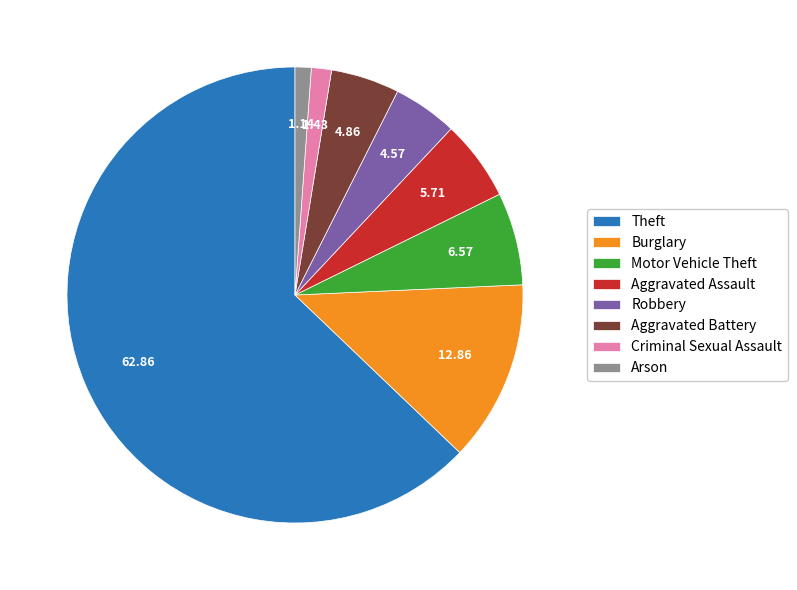

Is the sum of Theft and Arson greater than half?

Yes